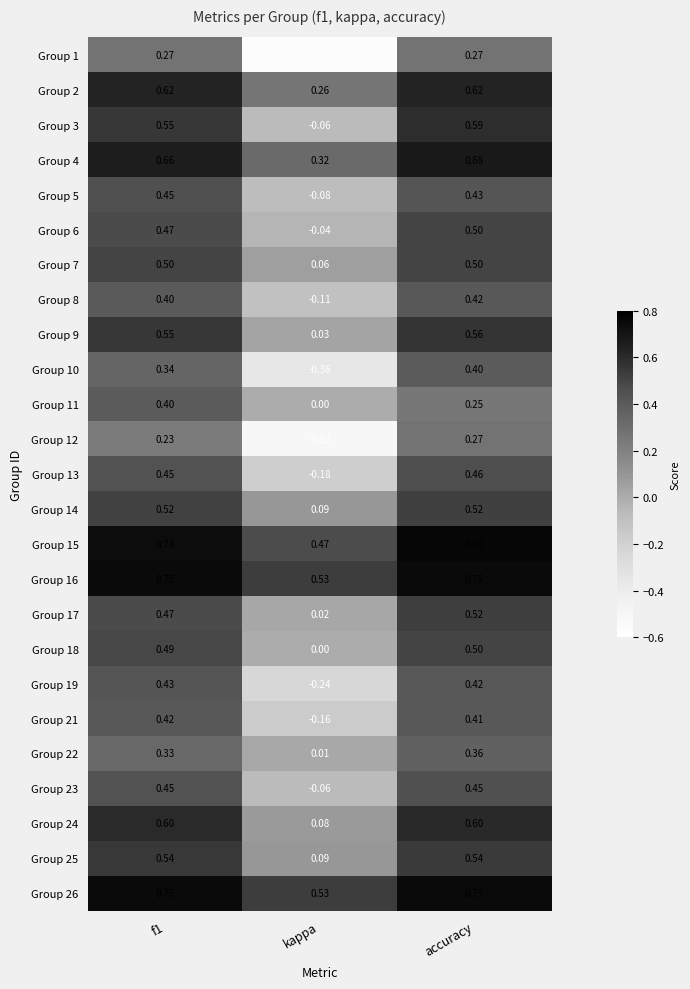

Which category has the lowest value across all series?

kappa